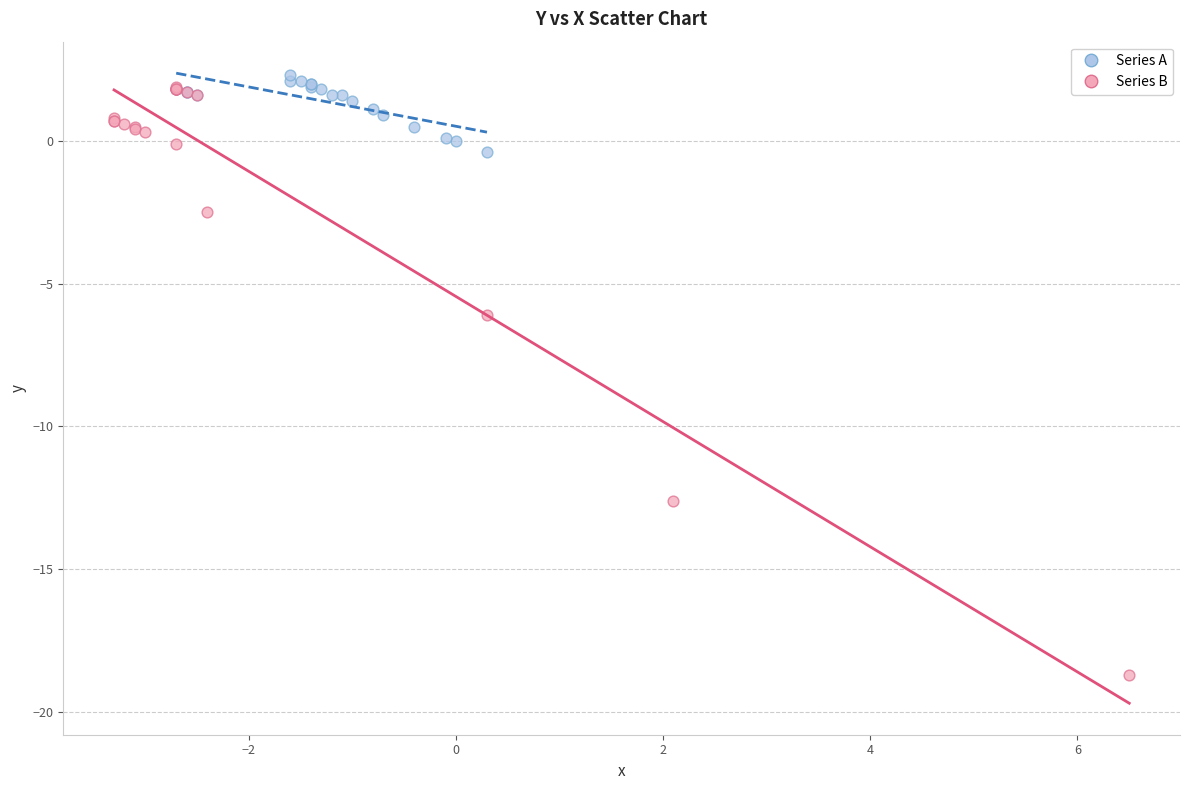

Which series reaches the minimum Y coordinate?

Series B